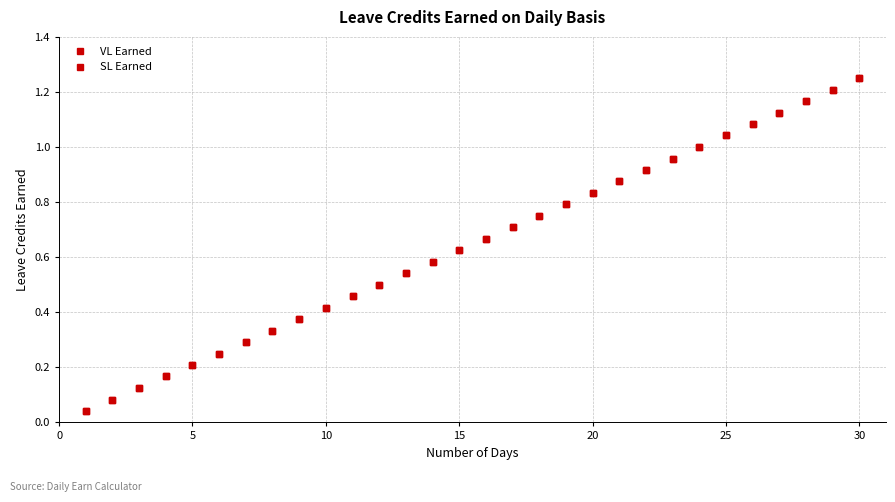

Does the chart have visible grid lines?

Yes